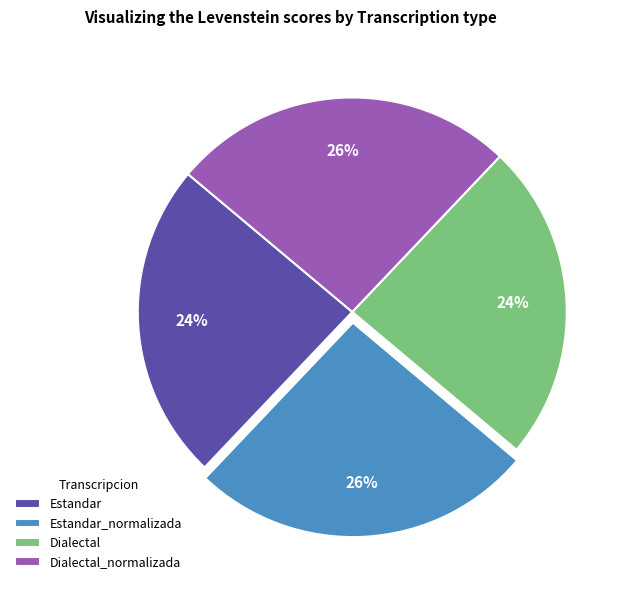

Which has a higher value, Dialectal_normalizada or Estandar?

Dialectal_normalizada